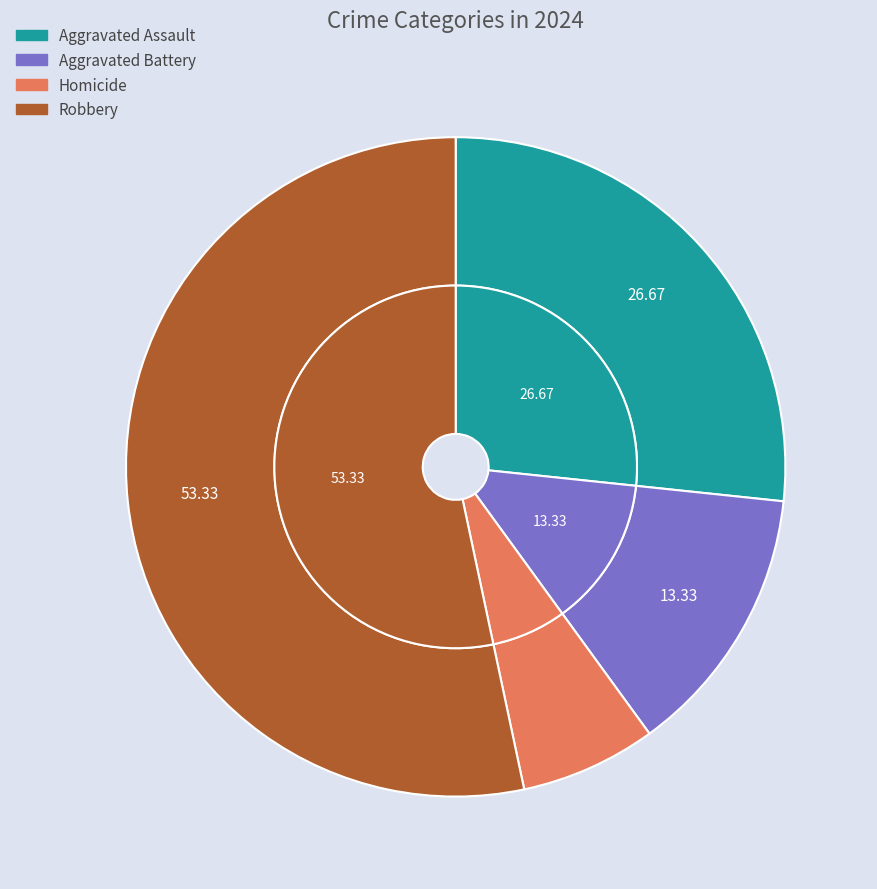

Count the number of slices in the pie.

4